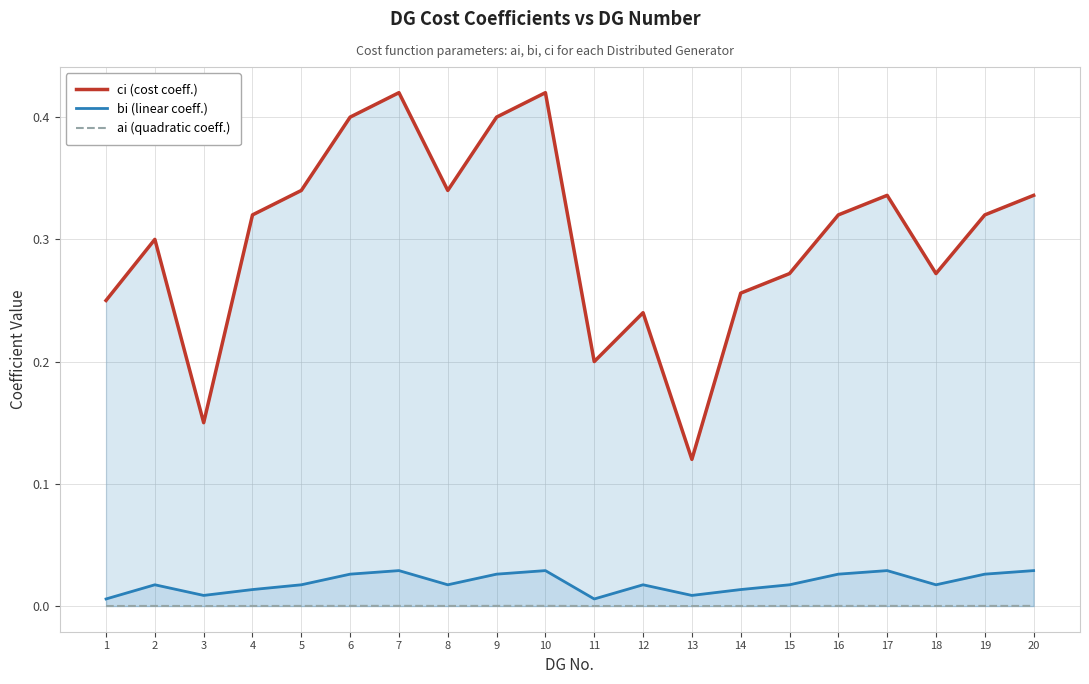

Where is bi (linear coeff.) nearest to the value 0?

1